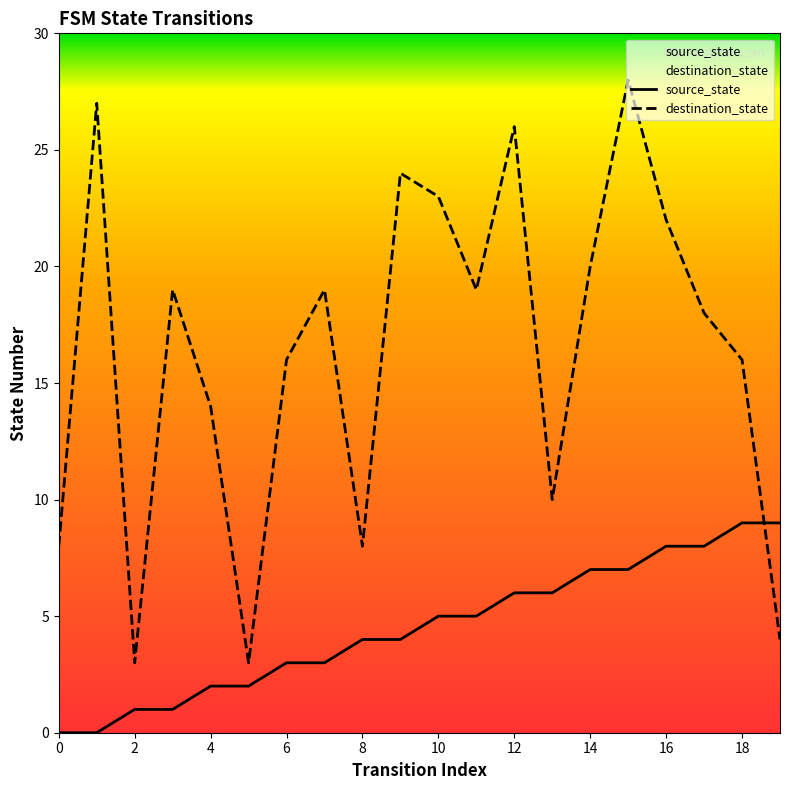

True or false: destination_state and source_state cross at least once.

True